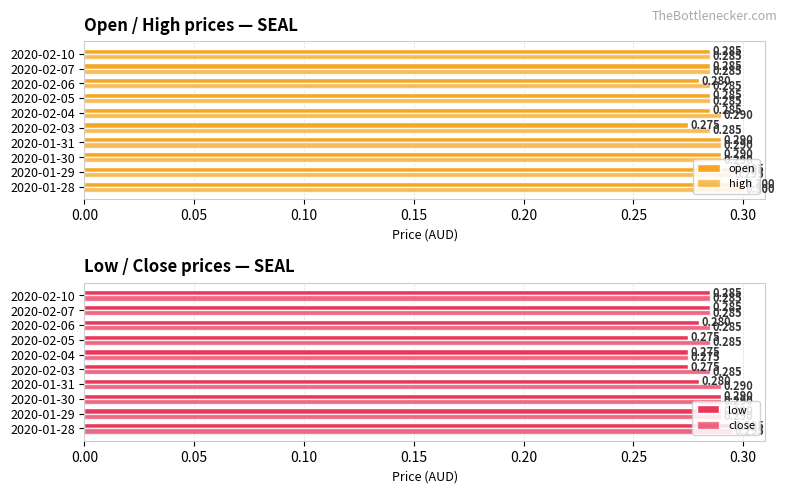

List the series in order of their peak value, highest first.

open, high, low, close